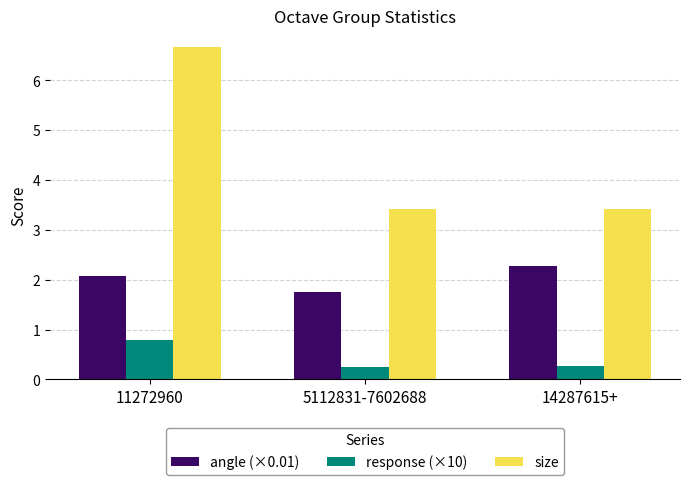

What is the greatest value displayed?

6.7